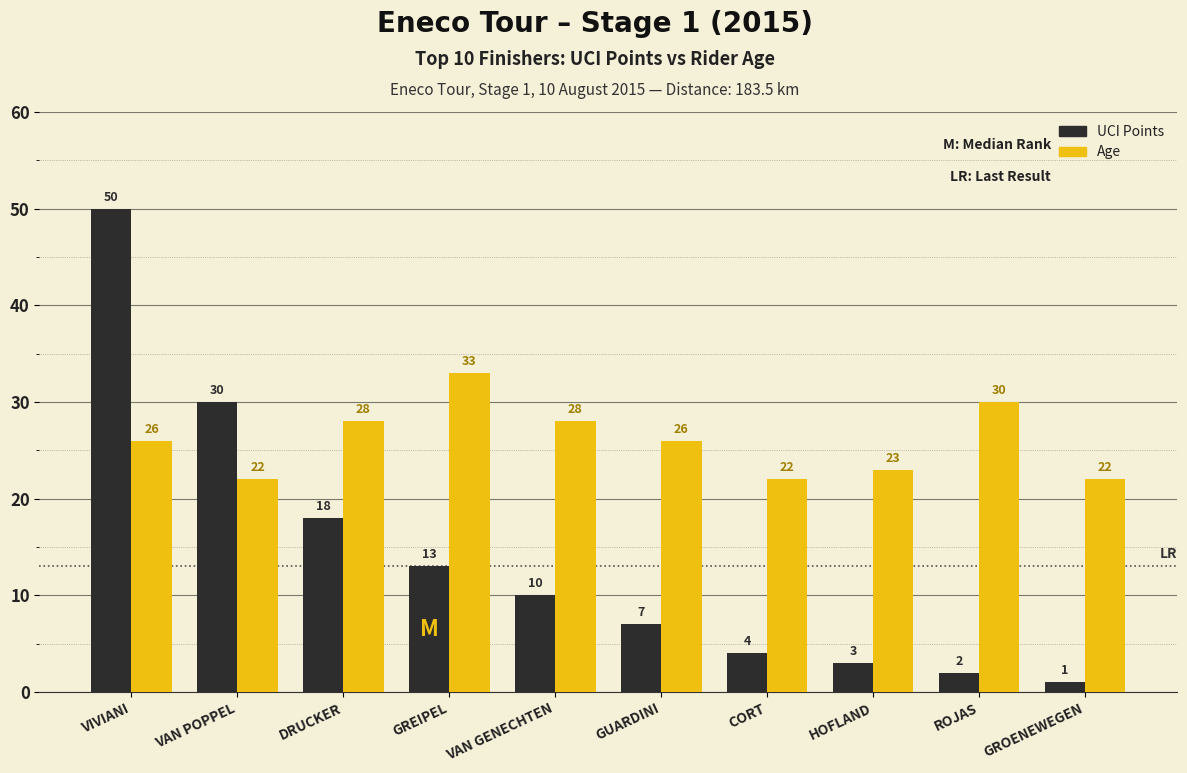

Rank the series at VAN GENECHTEN from lowest to highest value.

UCI Points, Age